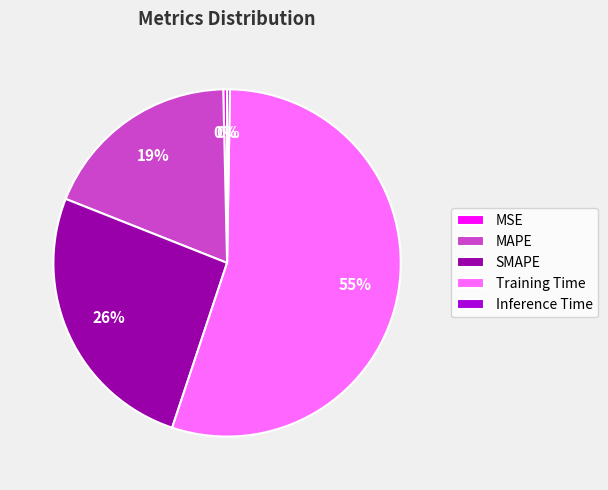

Is there any slice that represents more than half of the pie?

Yes